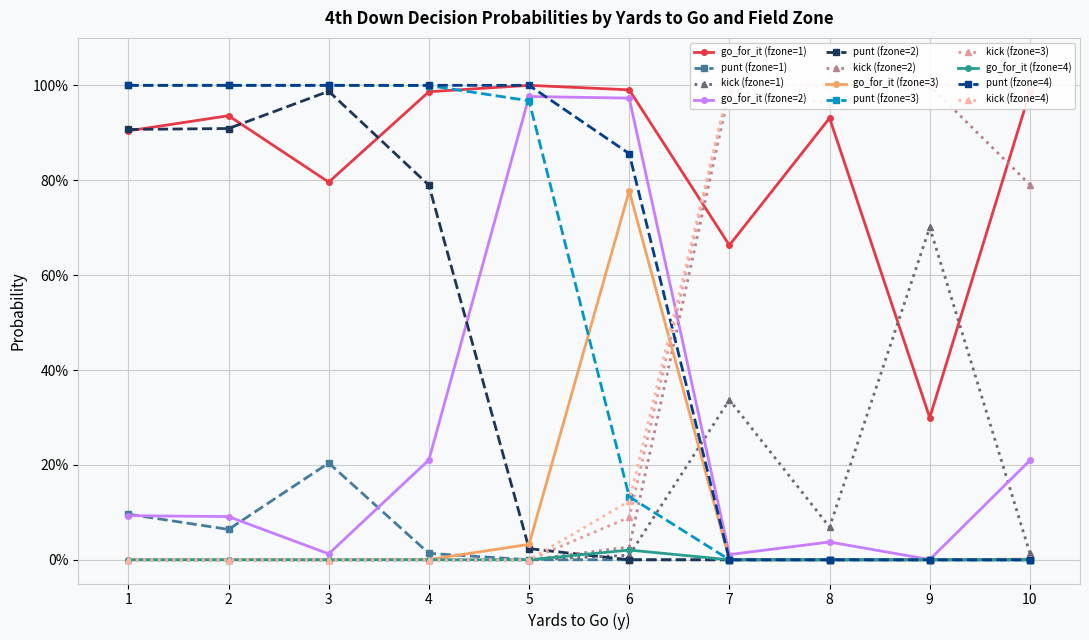

In punt, how many points are lower than both neighbors (excluding endpoints)?

1